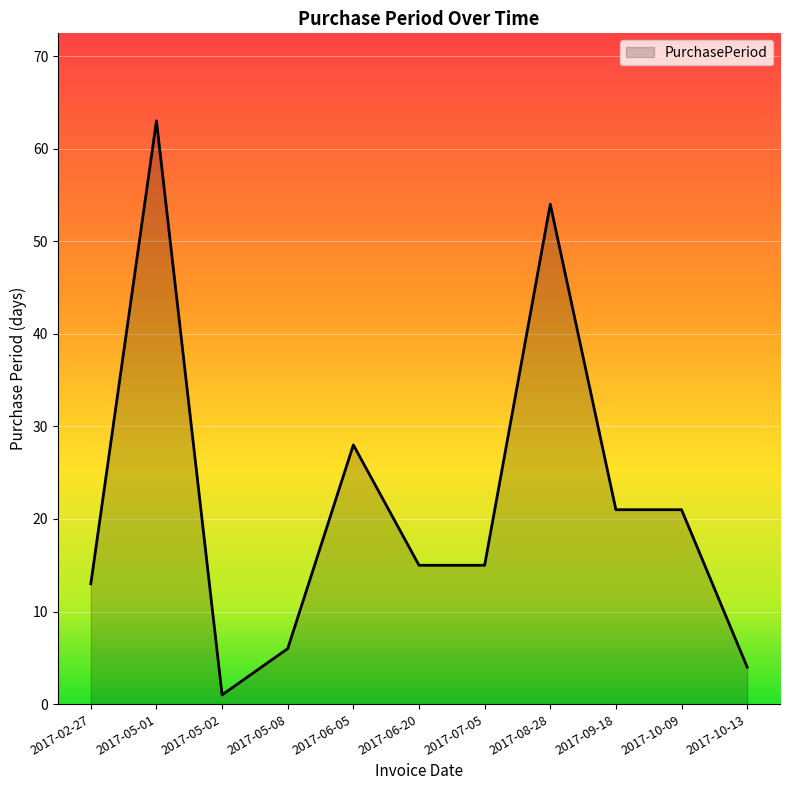

How many lines are shown in the chart?

1